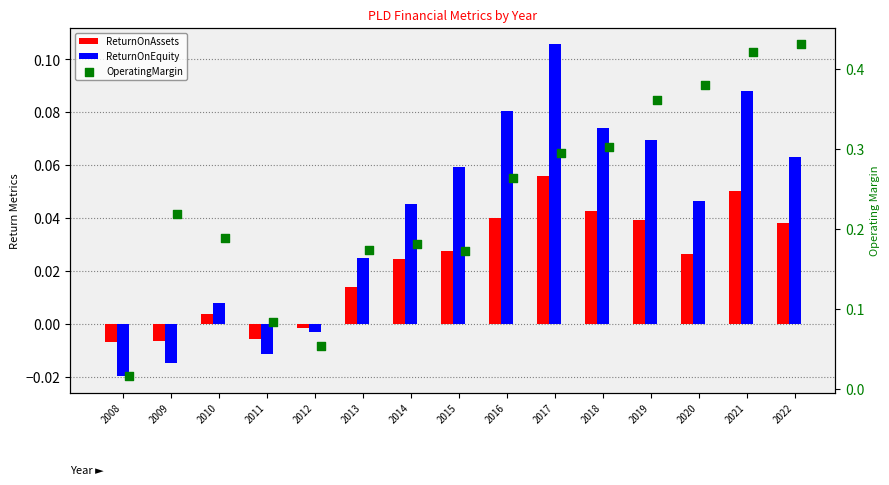

At how many categories does at least one series exceed 0?

15